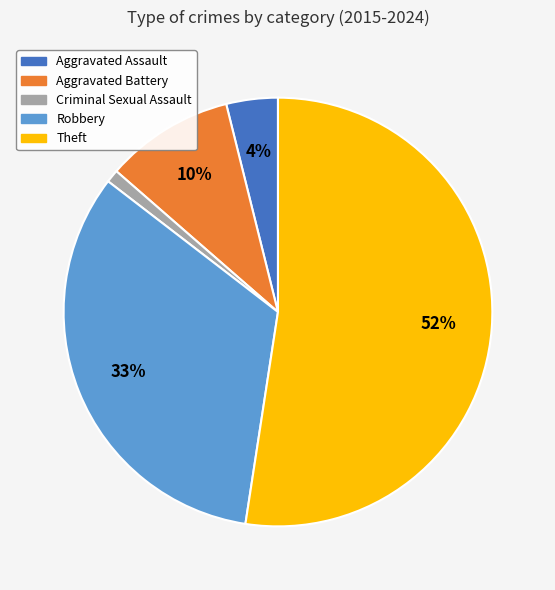

Rank the categories by value from lowest to highest.

Criminal Sexual Assault, Aggravated Assault, Aggravated Battery, Robbery, Theft